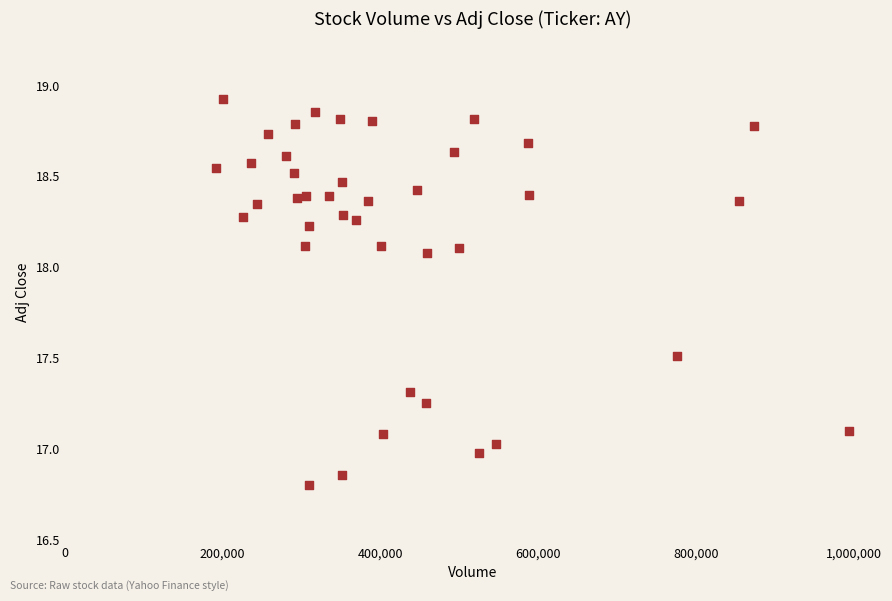

What is the range of X values (max minus min)?

802200.0